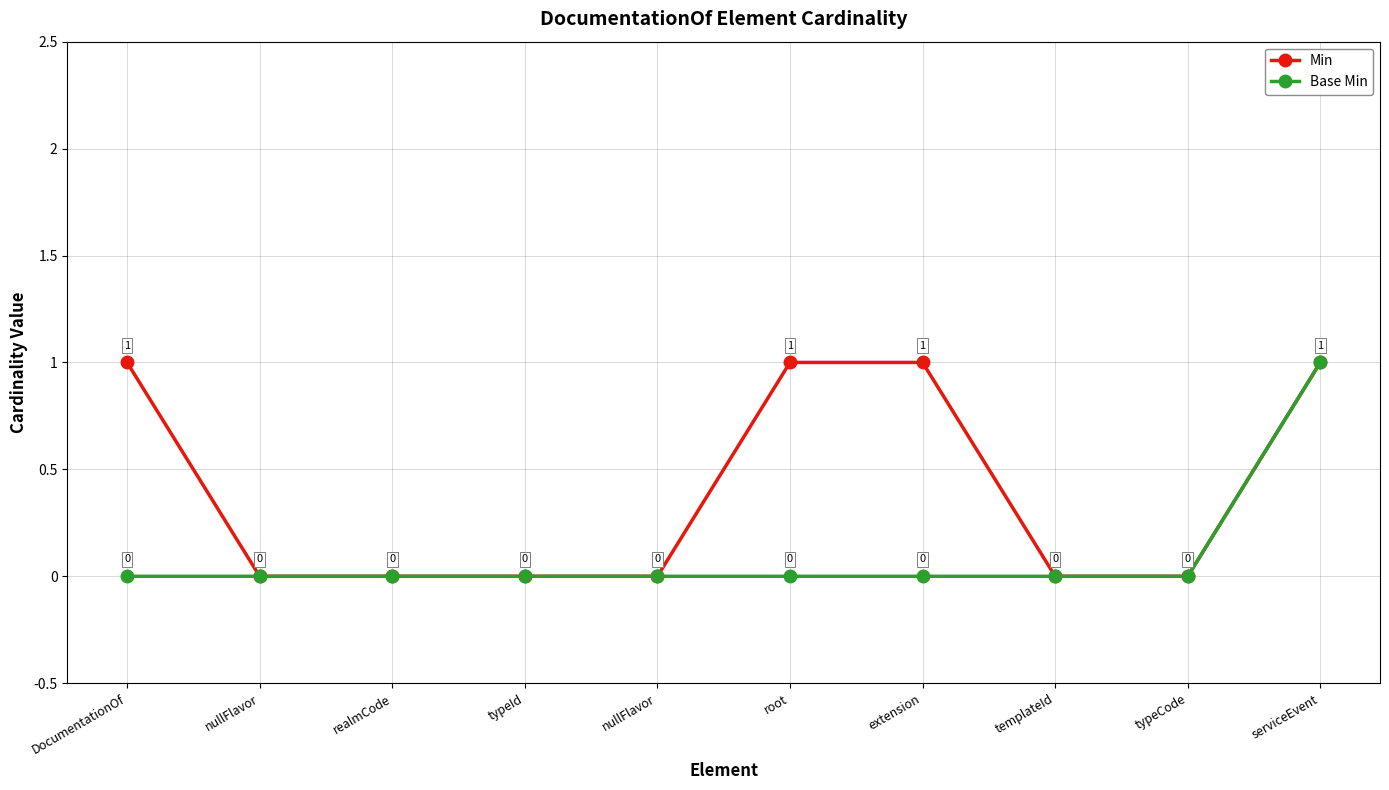

What are all the series names shown in the legend?

Min, Base Min